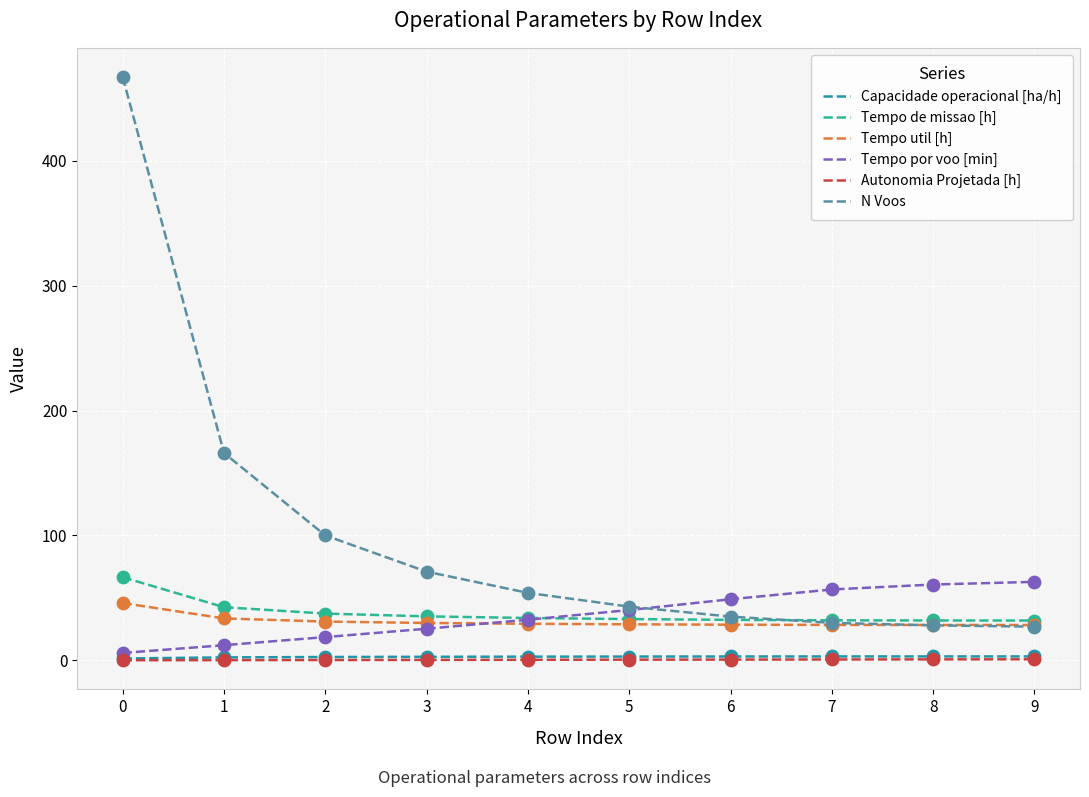

What is the total value across all series at 5?

148.7